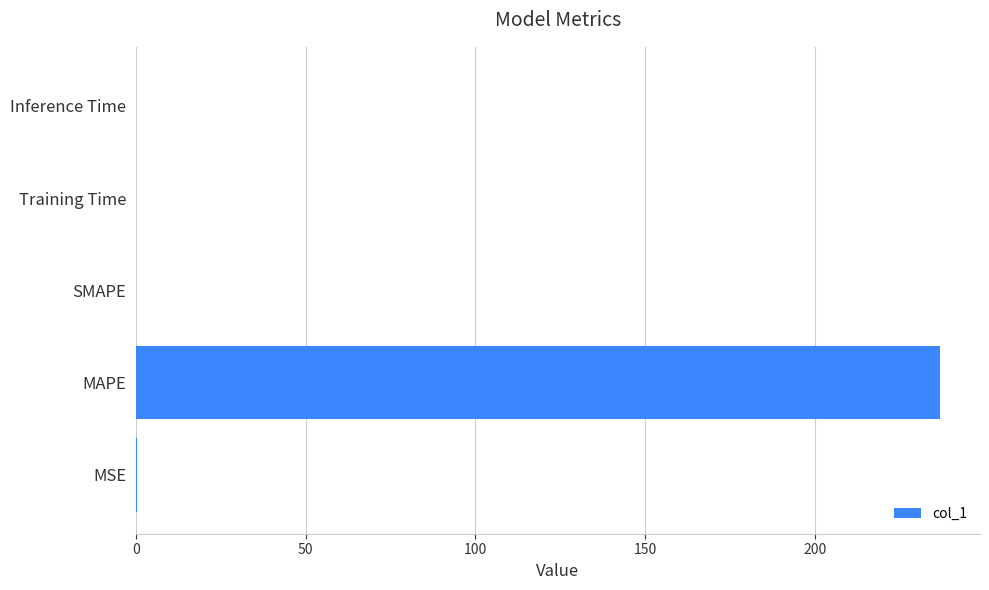

Which category has the highest value across all series?

MAPE